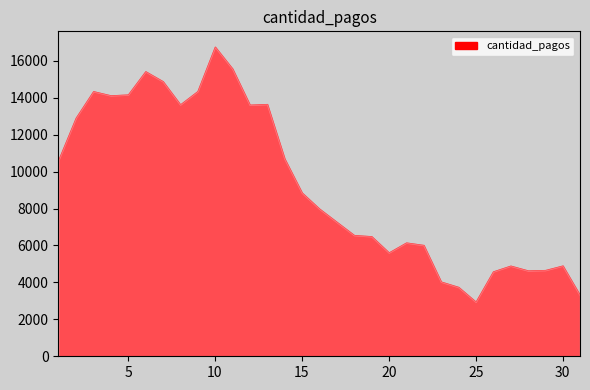

Which label corresponds to the smallest value in the chart?

25